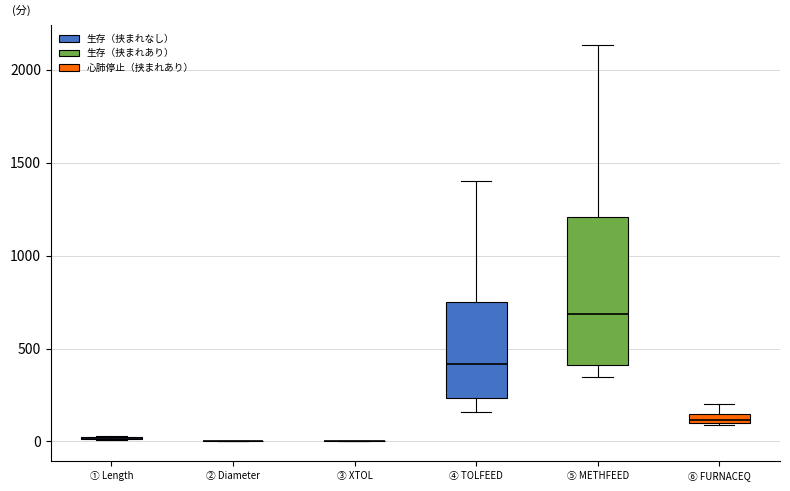

Comparing the boxes themselves (not the whiskers), which one is the tallest?

⑤ METHFEED